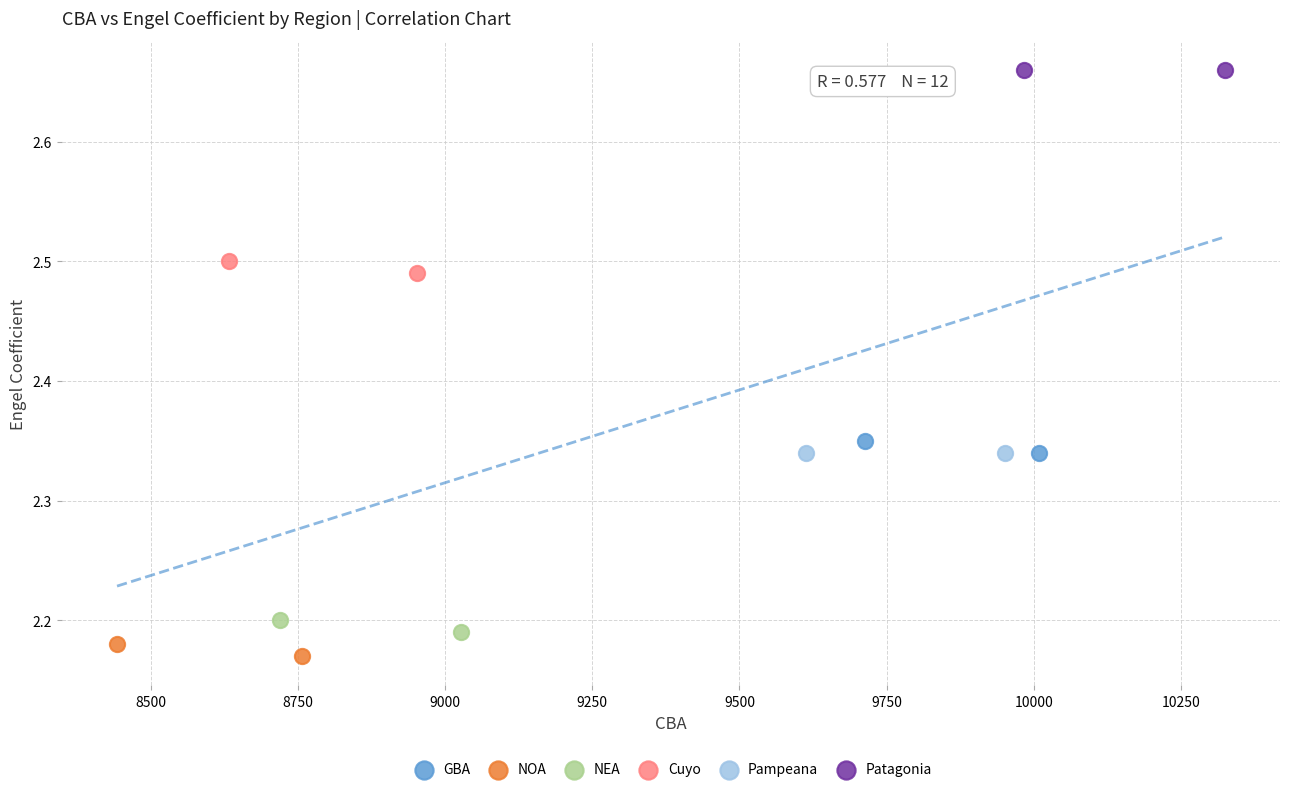

Which series reaches the maximum Y coordinate?

Patagonia